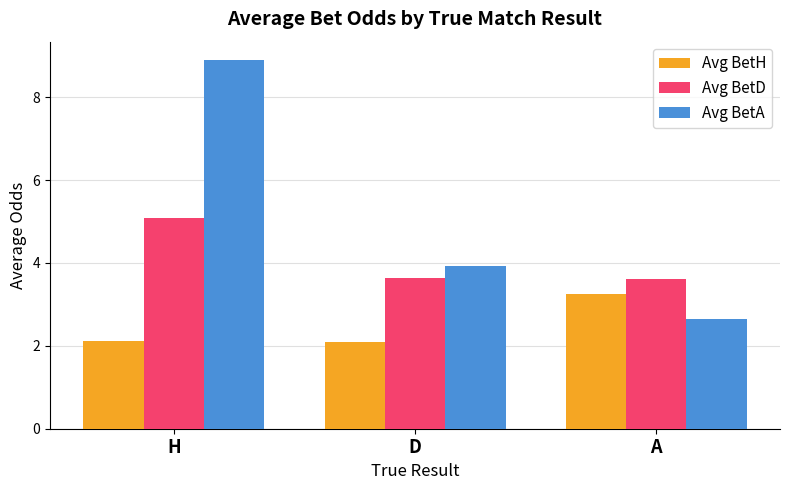

List the series in order of their peak value, highest first.

Avg BetA, Avg BetD, Avg BetH